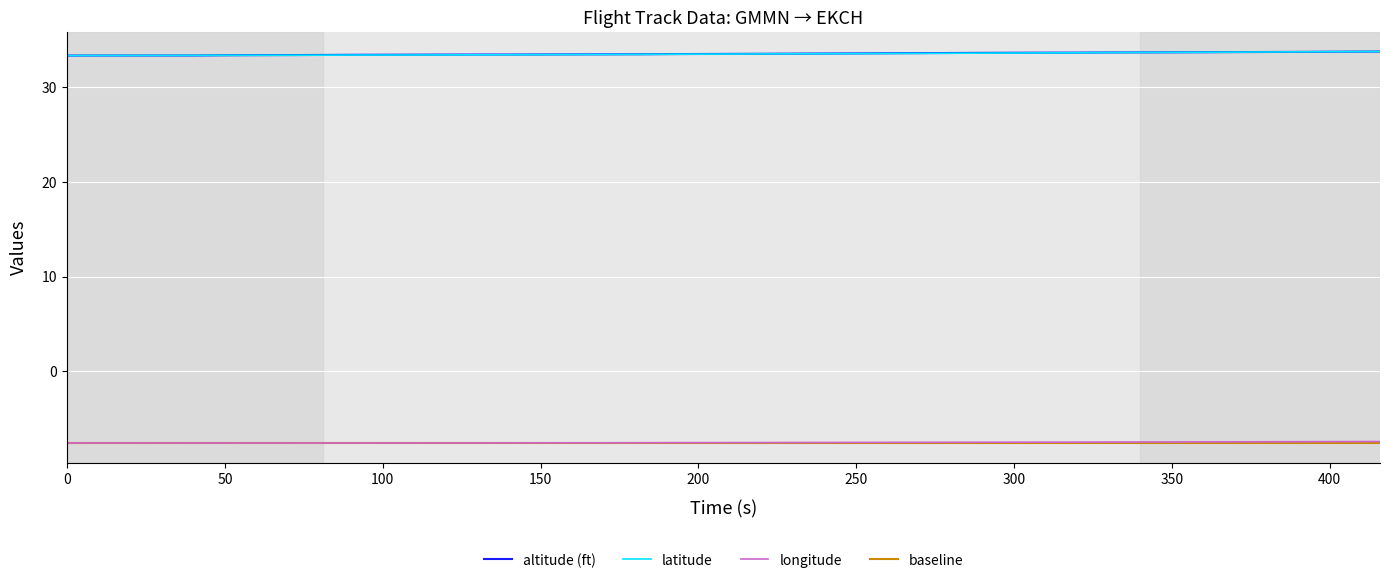

What is the lowest value of the altitude (ft) series?

33.4